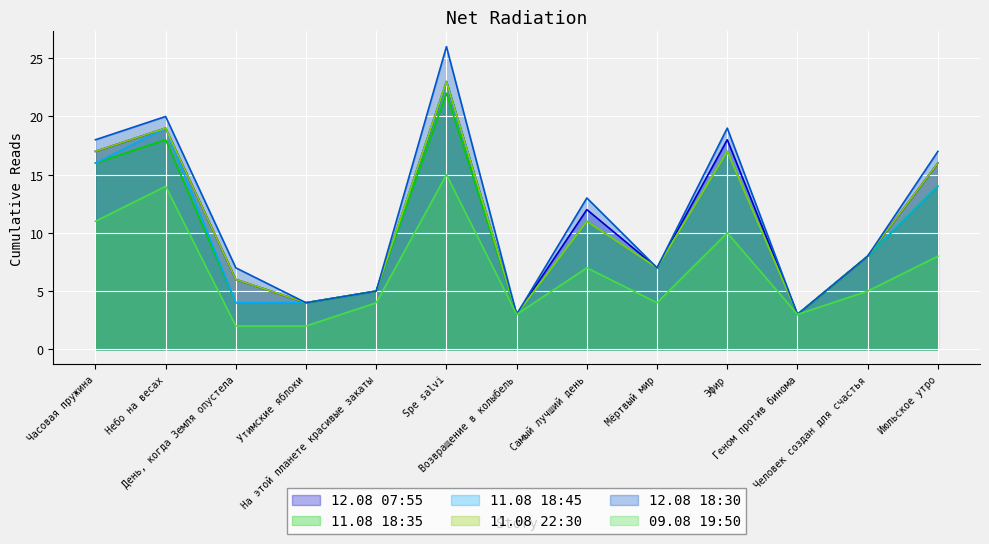

Is it true that 11.08 22:30 equals 4 at Небо на весах?

False